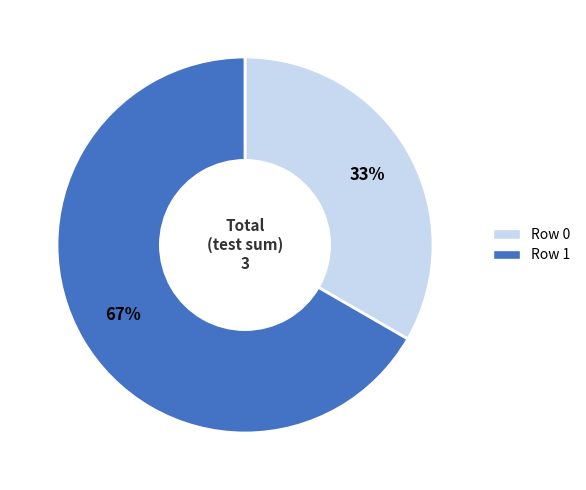

Which has a higher value, Row 0 or Row 1?

Row 1